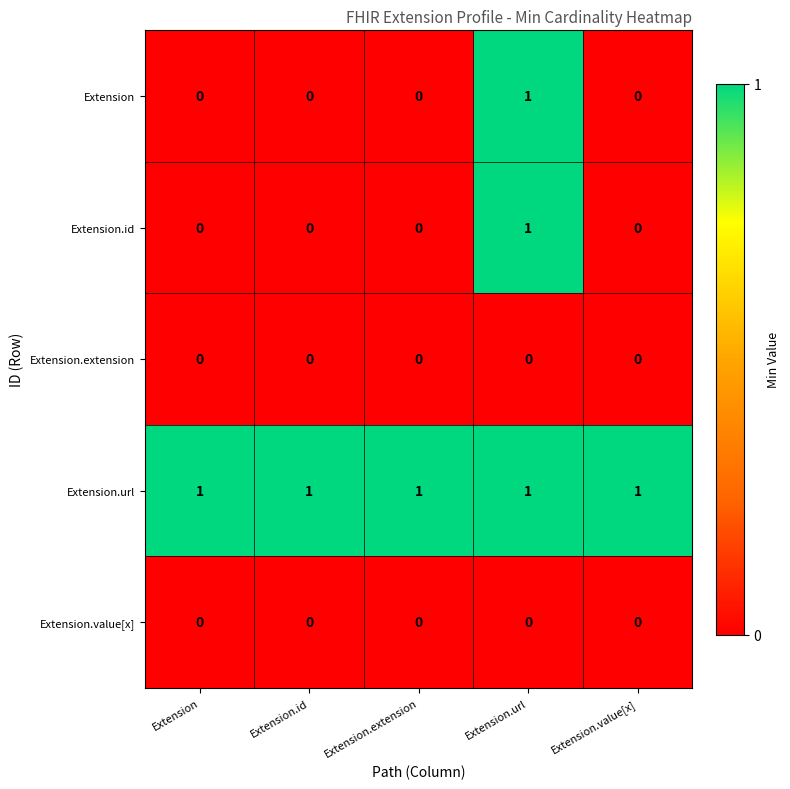

What is the spread (max minus min) of values at Extension.id?

1